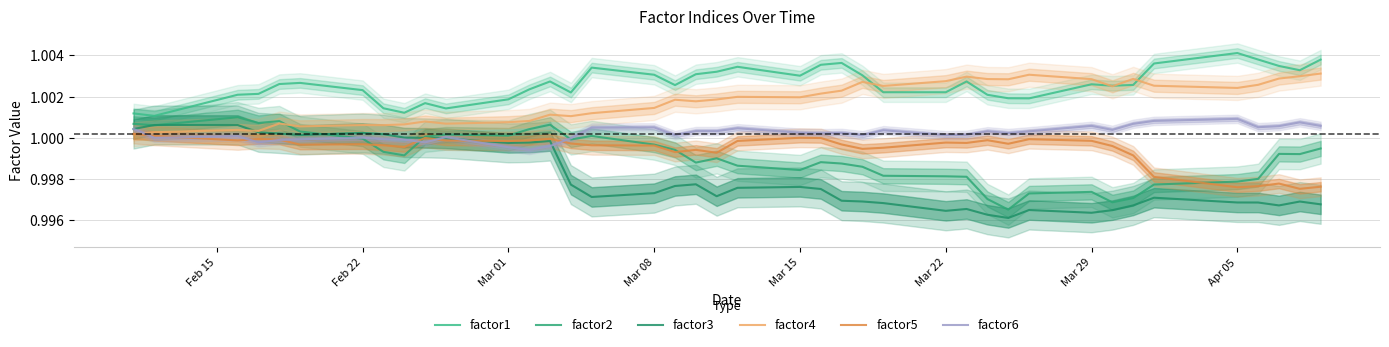

Where does the factor6 series first go above 1?

Feb 15